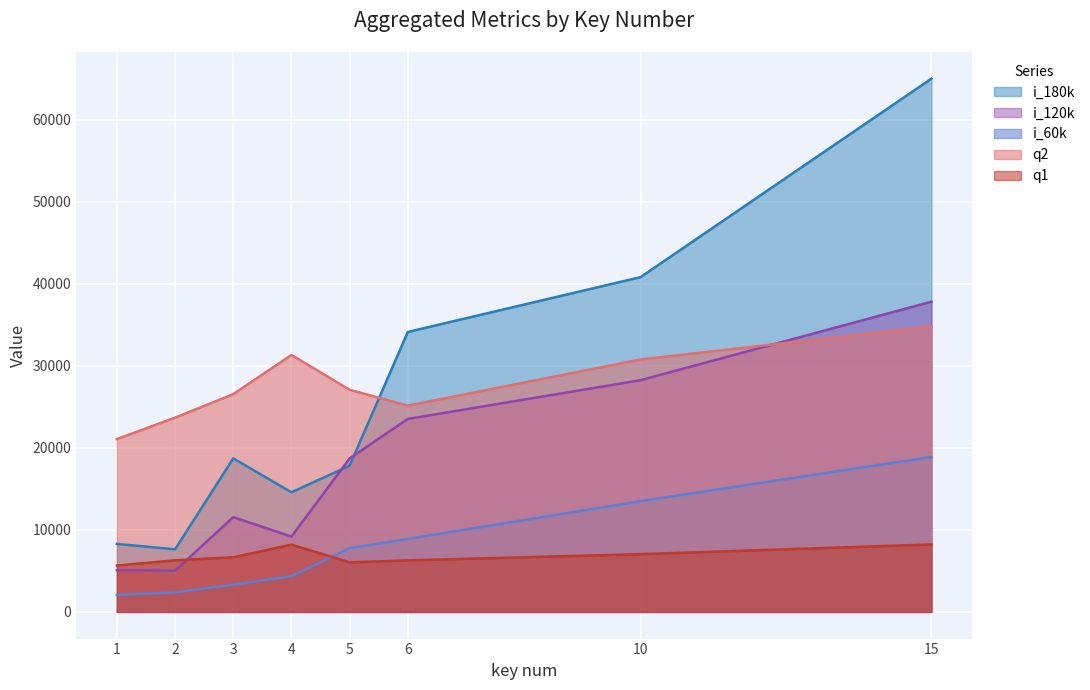

Reading left to right, list all the values displayed in this chart.

q1: 1=5654.0	2=6292.0	3=6659.8	4=8205.8	5=6038.1	6=6283.8	10=7042.4	15=8226.4
q2: 1=21068.5	2=23683.8	3=26544.0	4=31320.6	5=27078.7	6=25143.7	10=30770.8	15=34797.3
i_60k: 1=2078.5	2=2376.5	3=3332.0	4=4358.5	5=7780.0	6=8893.5	10=13500.0	15=18889.0
i_120k: 1=5082.5	2=5027.5	3=11552.0	4=9186.0	5=18709.5	6=23521.5	10=28245.0	15=37815.0
i_180k: 1=8291.0	2=7632.0	3=18716.5	4=14581.5	5=17820.5	6=34122.5	10=40806.0	15=64998.5